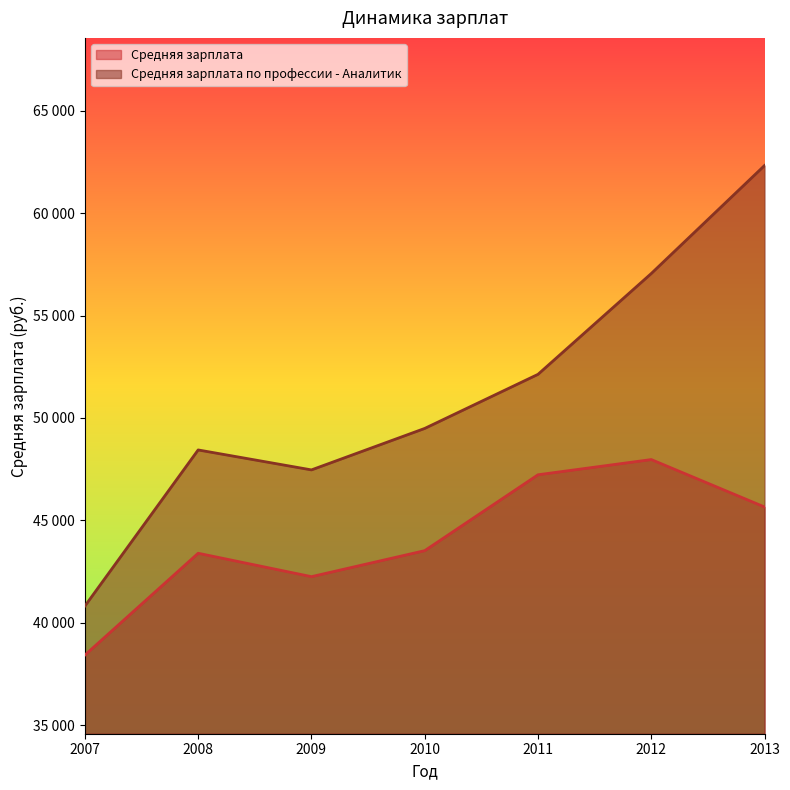

List the series in order of their overall mean, lowest first.

Средняя зарплата, Средняя зарплата по профессии - Аналитик